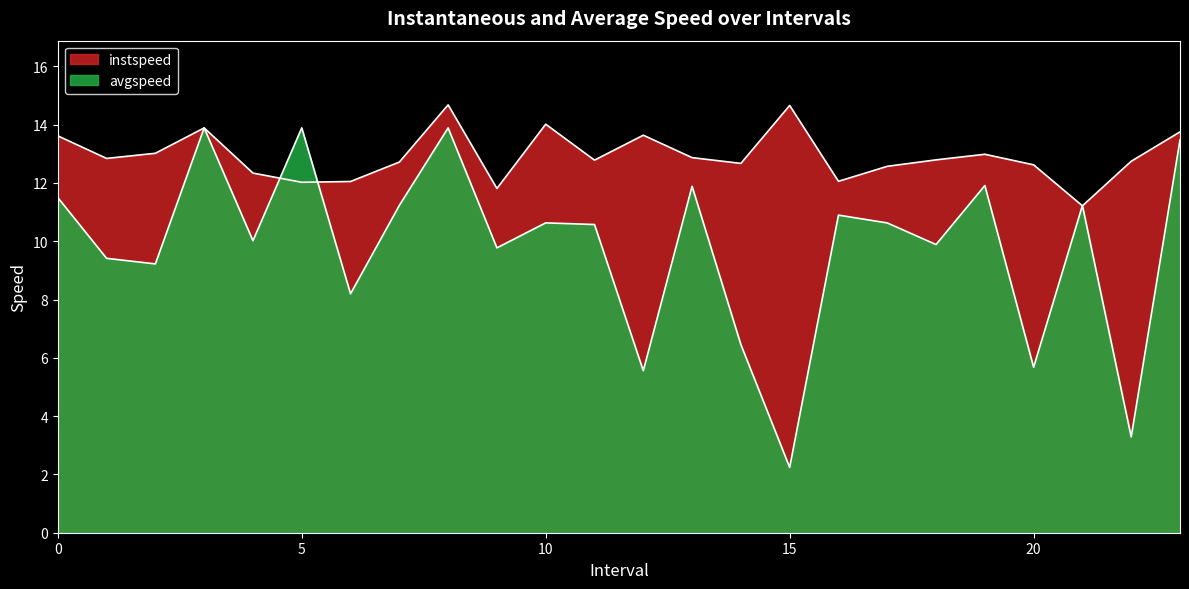

How many lines are shown in the chart?

2